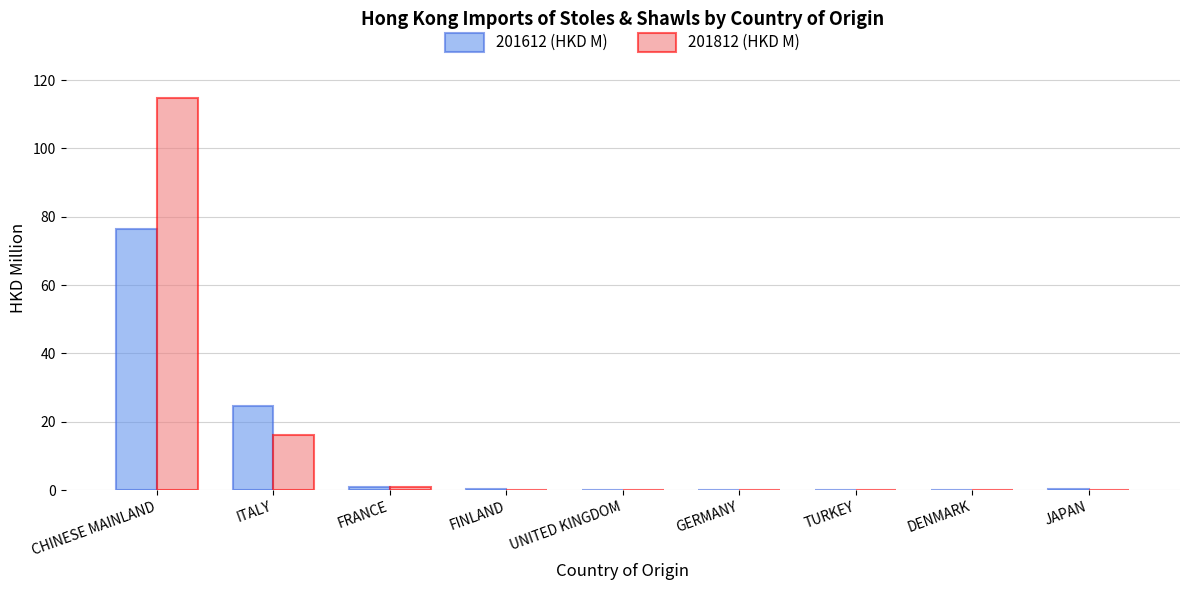

How many data points does each series have?

9